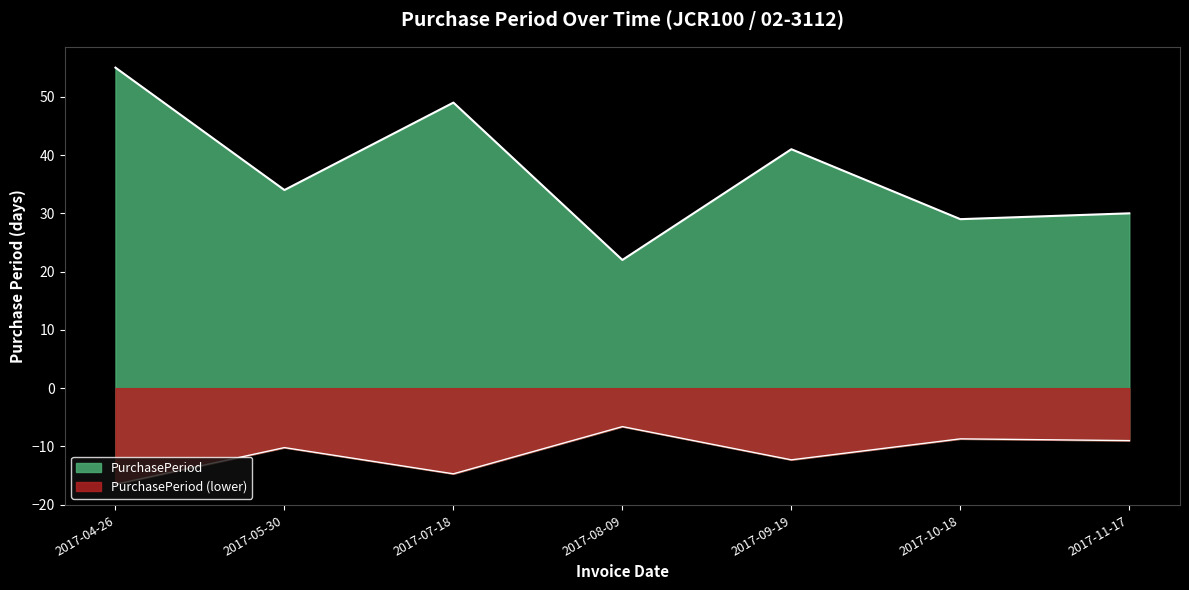

The chart shows a value of -8.7 at 2017-10-18. True or false?

True